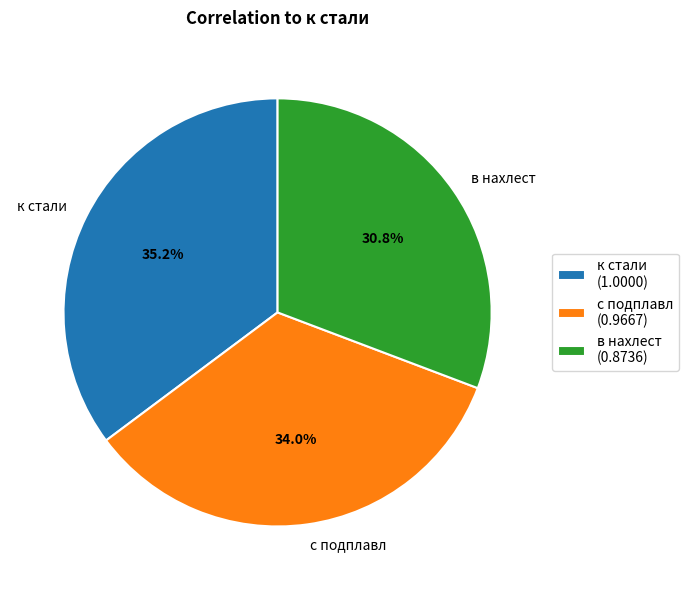

Is it true that к стали is 35% of the pie?

True